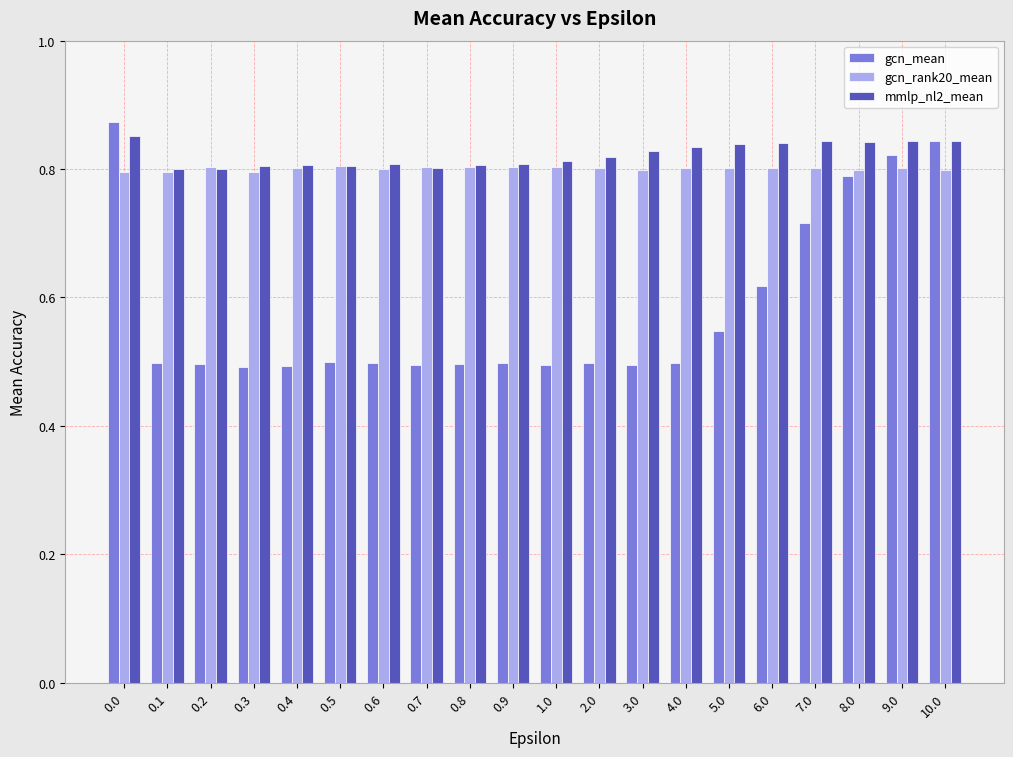

Is the value of gcn_rank20_mean at 0.4 greater than the value of gcn_mean at 1.0?

Yes